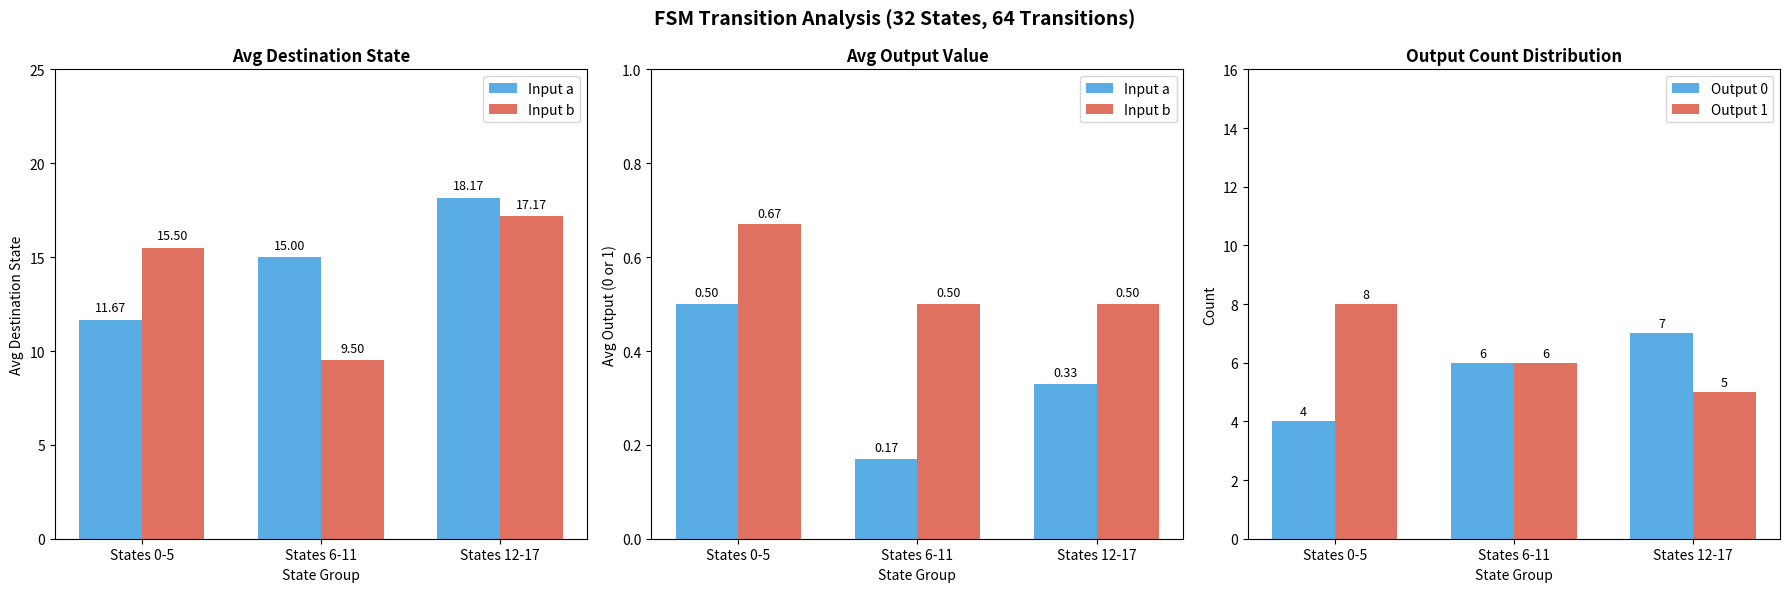

How many distinct data groups are displayed?

4